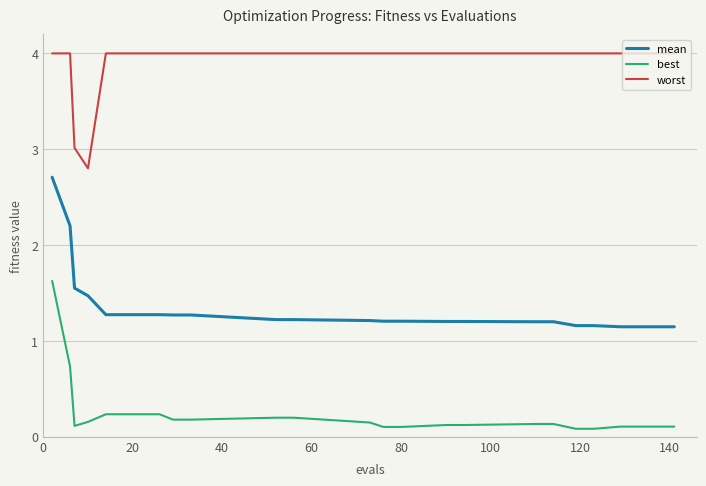

What is the difference between the maximum and minimum values in the worst series?

1.2